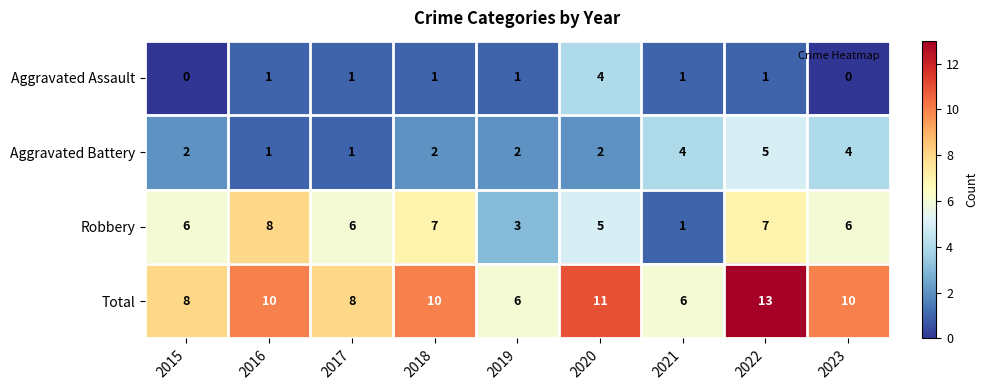

What is the sum of the Aggravated Battery values at 2021 and 2017?

5